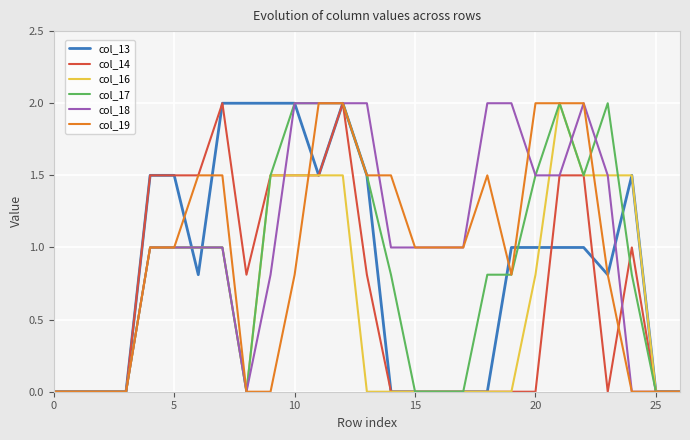

What is the highest value of the col_13 series?

2.0